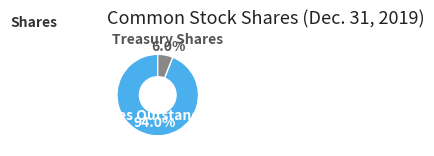

Is there any slice that represents more than half of the pie?

Yes